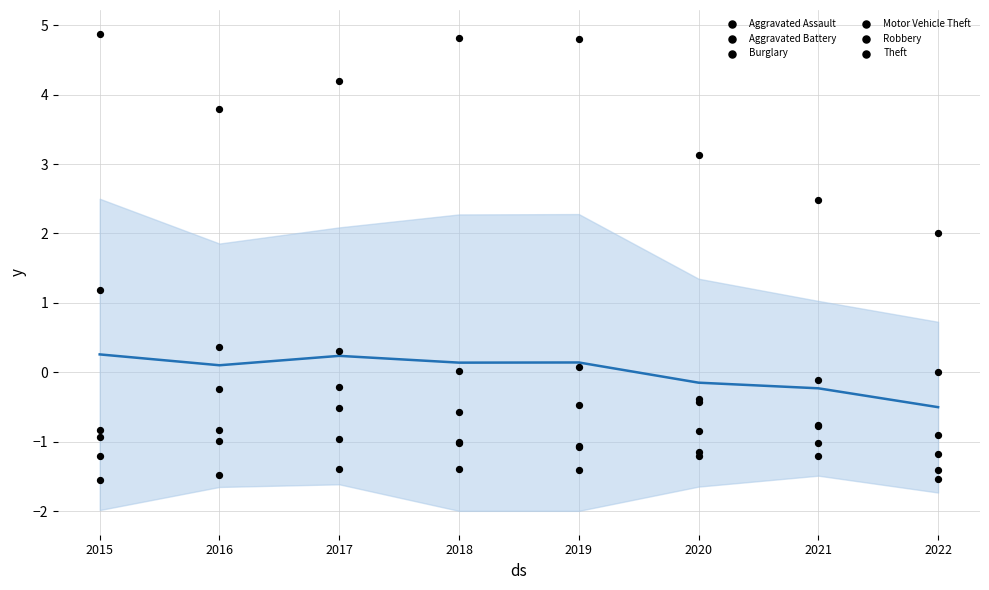

Which series reaches the minimum Y coordinate?

Aggravated Assault